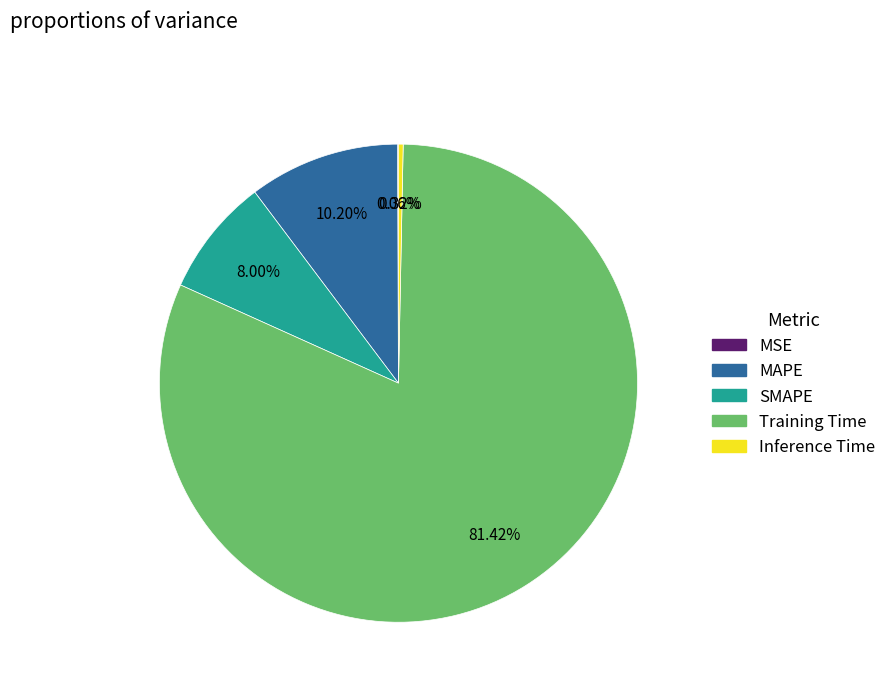

To the nearest percent, what is the difference between the SMAPE and Training Time slice percentages?

73%